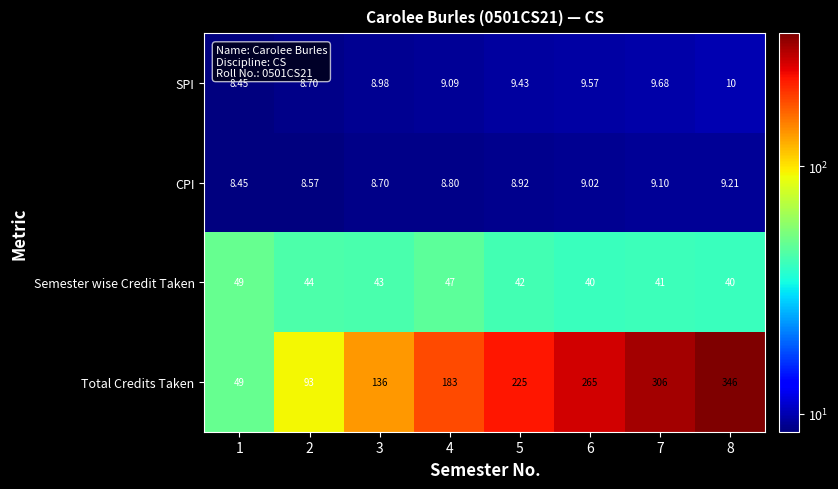

Which series has the largest range (max minus min)?

Total Credits Taken